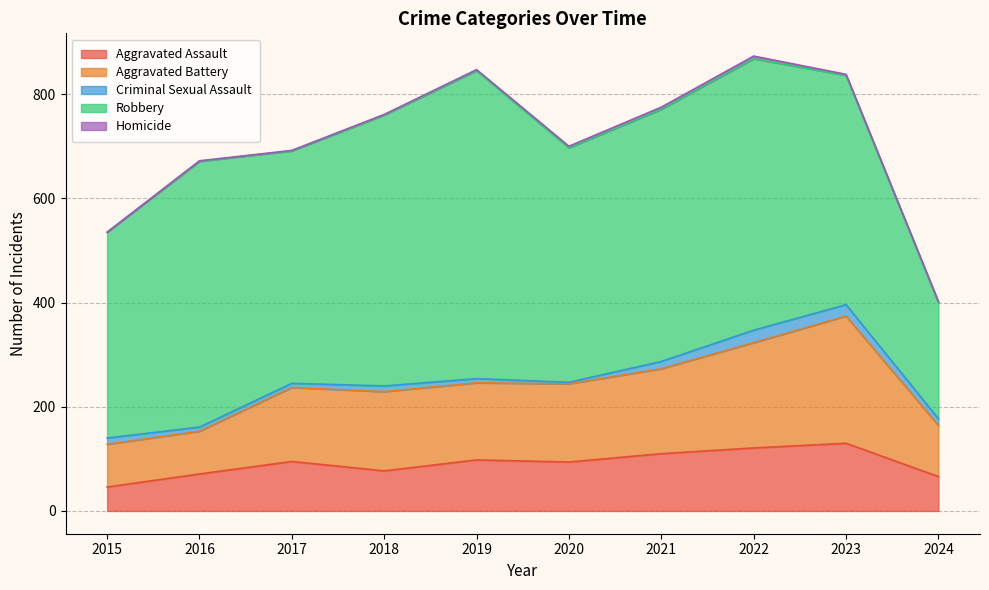

Reading left to right, what are all the values shown in this chart?

Aggravated Assault: 2015=46	2016=71	2017=95	2018=77	2019=98	2020=94	2021=110	2022=121	2023=130	2024=66
Aggravated Battery: 2015=82	2016=82	2017=142	2018=152	2019=148	2020=150	2021=163	2022=202	2023=244	2024=98
Criminal Sexual Assault: 2015=12	2016=8	2017=8	2018=11	2019=8	2020=3	2021=14	2022=24	2023=22	2024=13
Robbery: 2015=395	2016=510	2017=446	2018=520	2019=591	2020=450	2021=484	2022=521	2023=440	2024=223
Homicide: 2015=0	2016=1	2017=1	2018=1	2019=2	2020=3	2021=4	2022=5	2023=2	2024=2